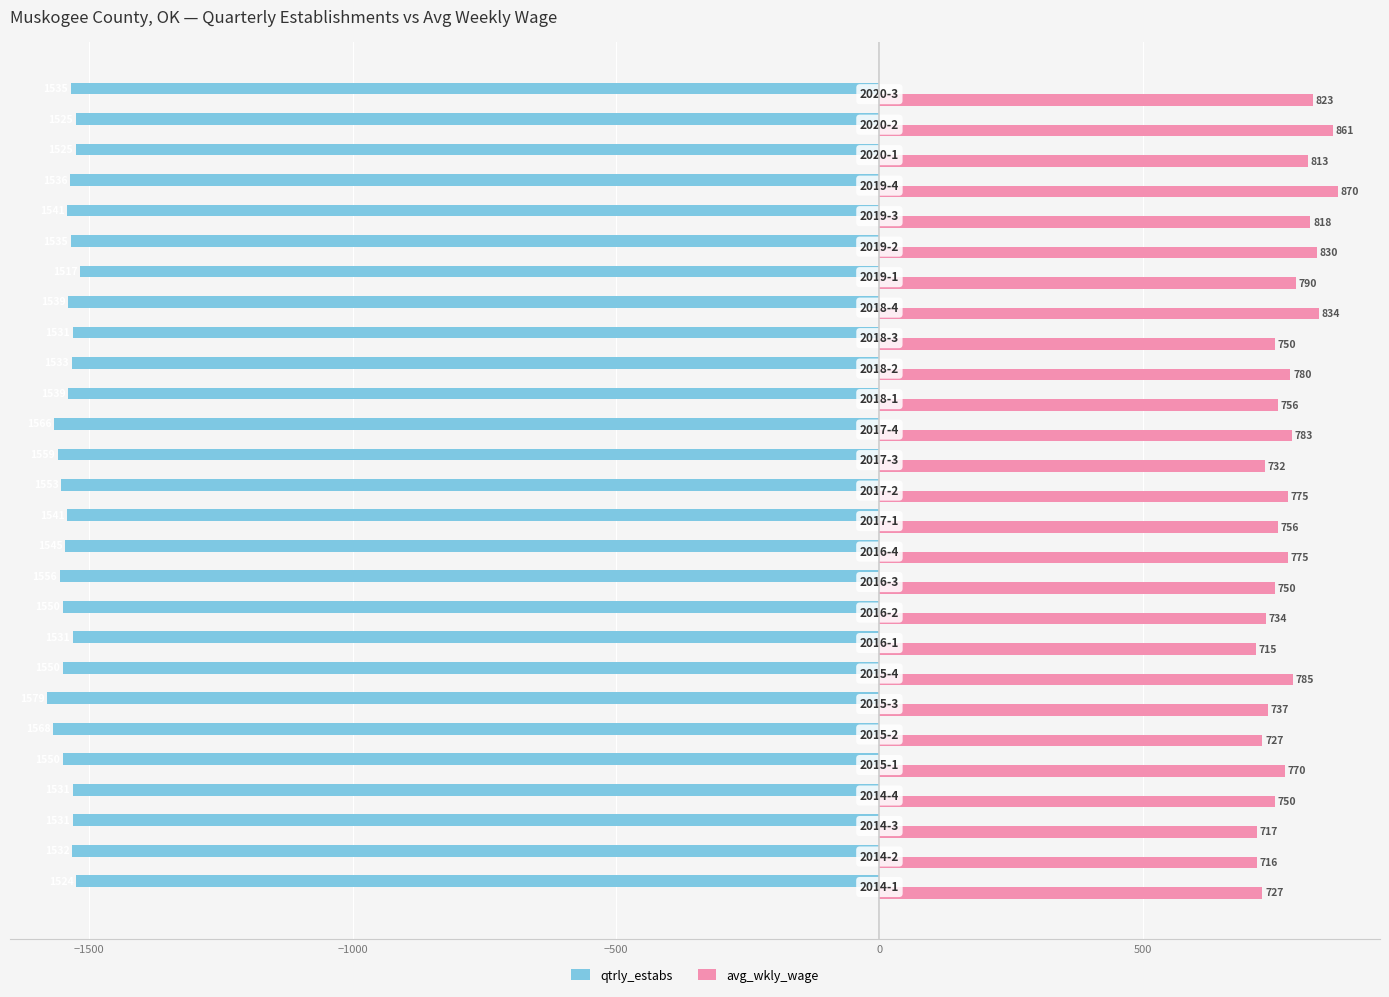

Rank the series by their maximum value, from lowest to highest.

qtrly_estabs, avg_wkly_wage